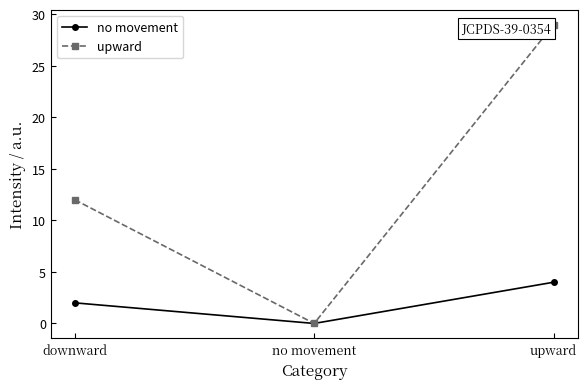

What is the difference between the second highest and minimum values in the upward series?

12